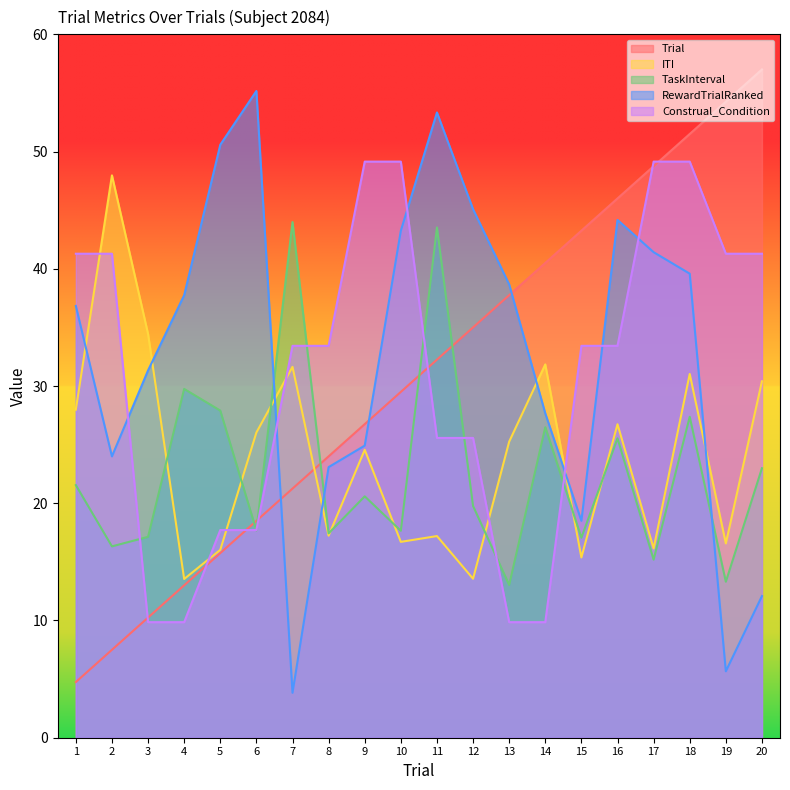

Which has a higher value, 17 or 20?

20